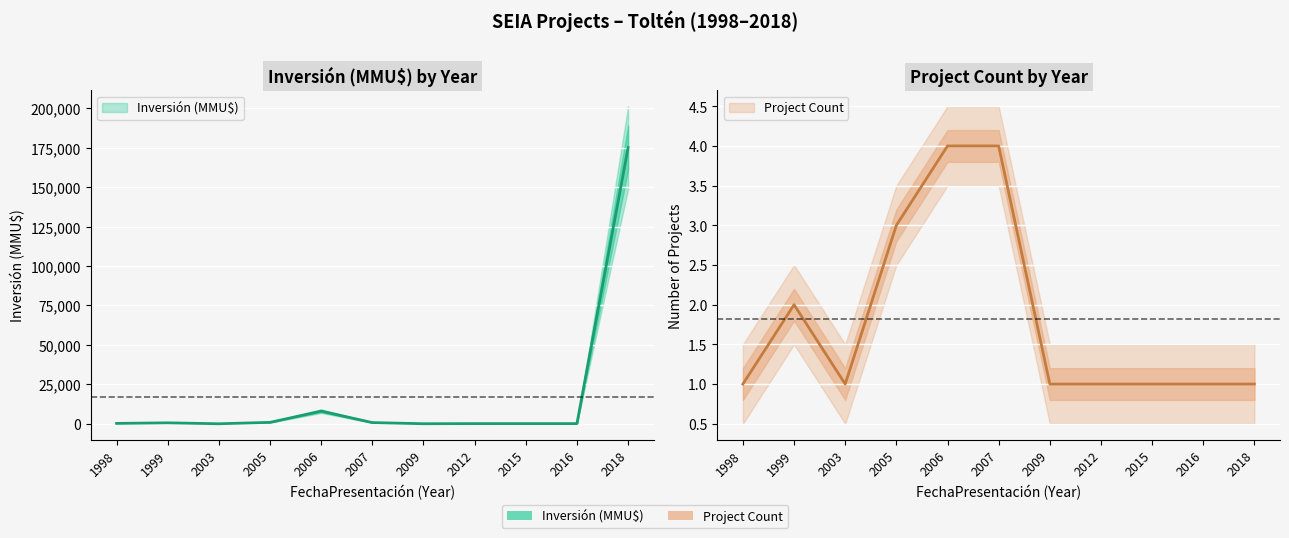

The value of Count at 2016 is 1. True or false?

False